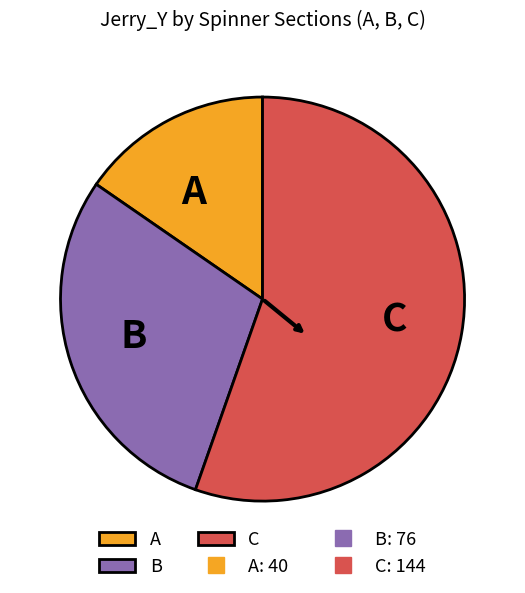

Which slice is the smallest?

A